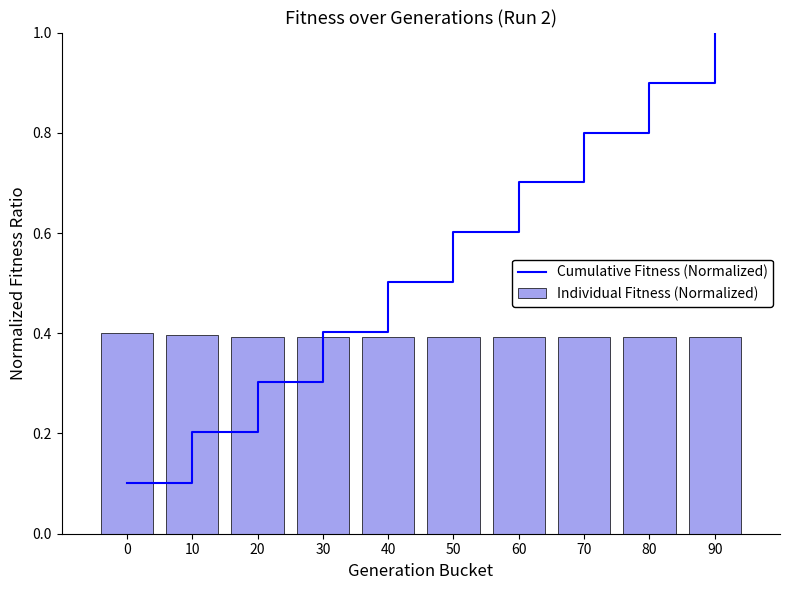

Which series has the largest range (max minus min)?

Cumulative Fitness (Normalized)